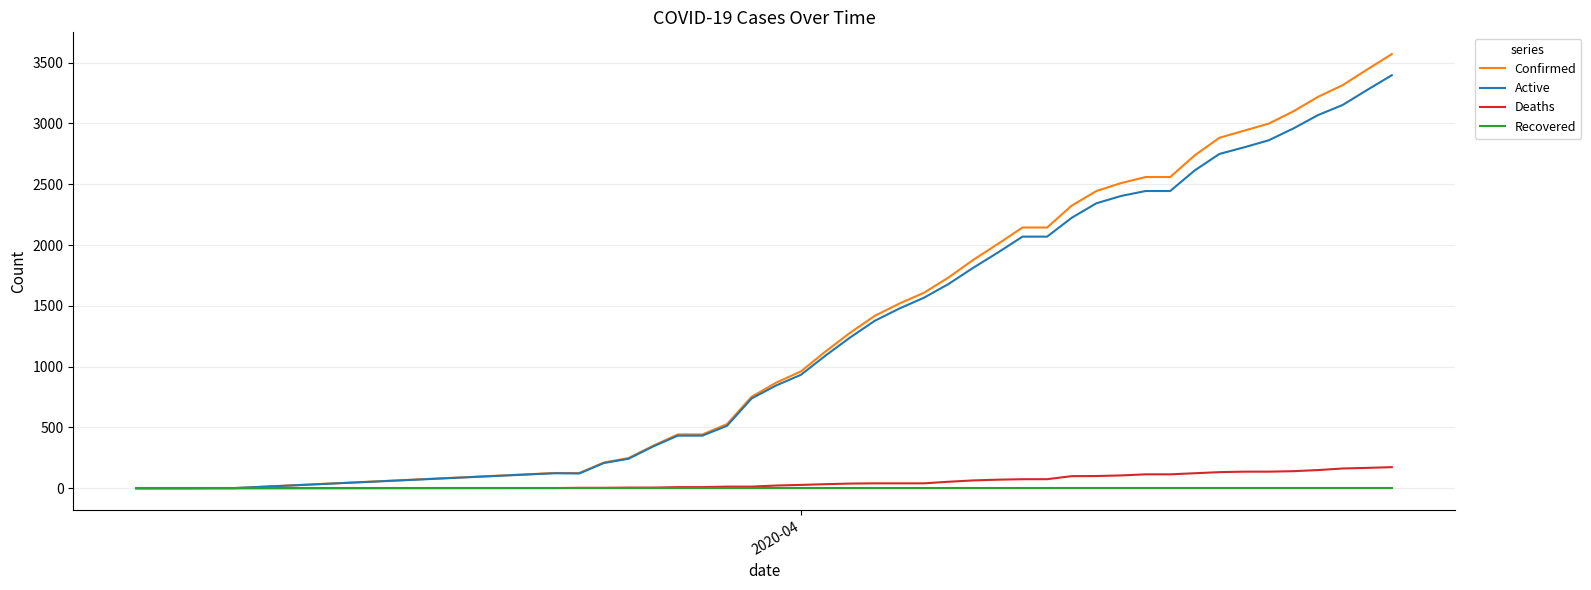

List the series in order of their peak value, lowest first.

Recovered, Deaths, Active, Confirmed